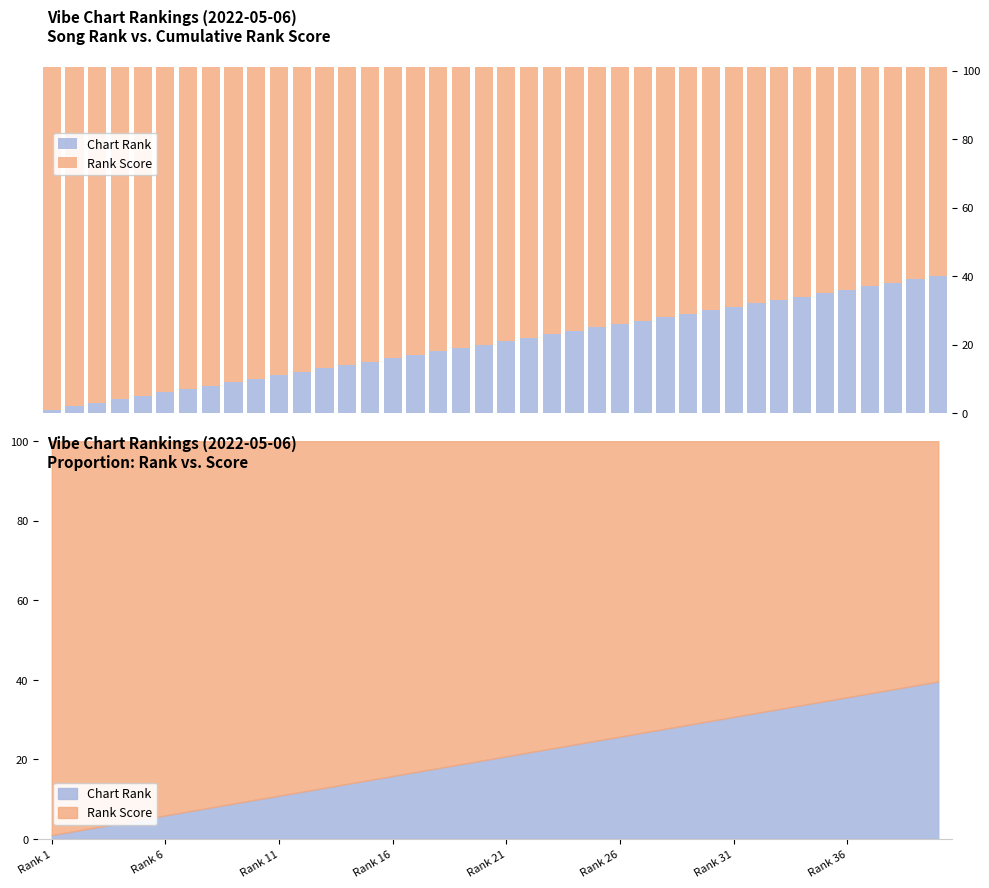

Which category has the highest value in the Rank Score series?

Rank 1